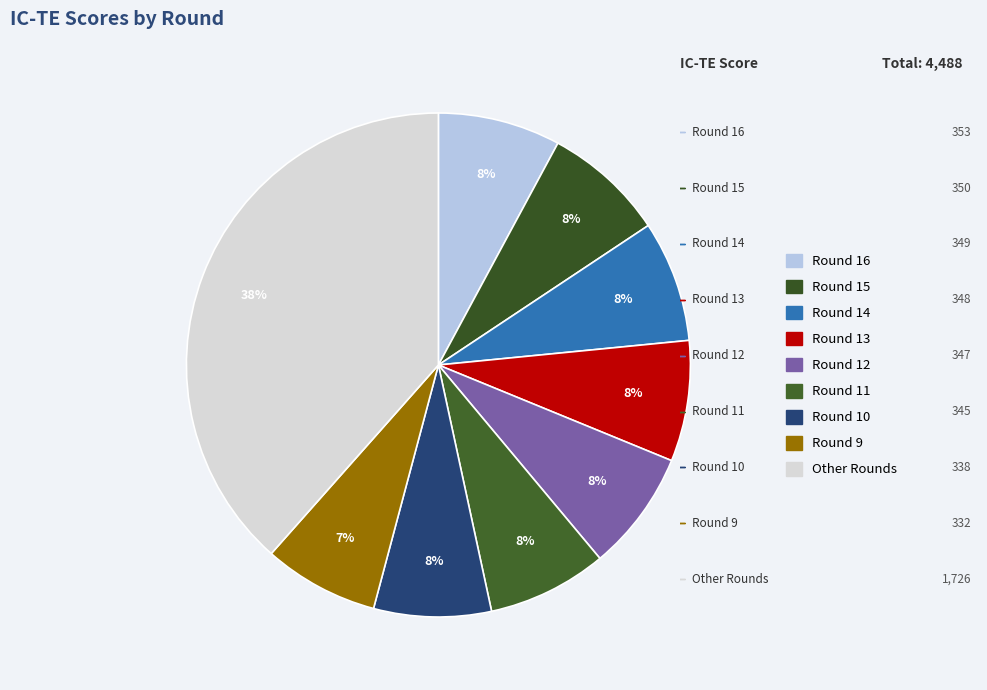

Count the number of slices in the pie.

9